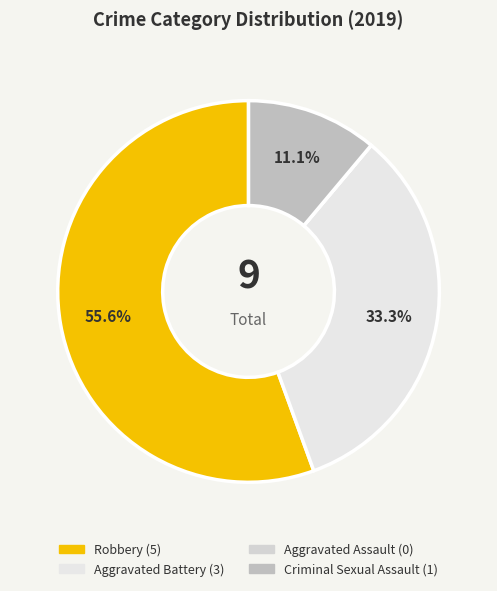

What is the majority slice?

Robbery